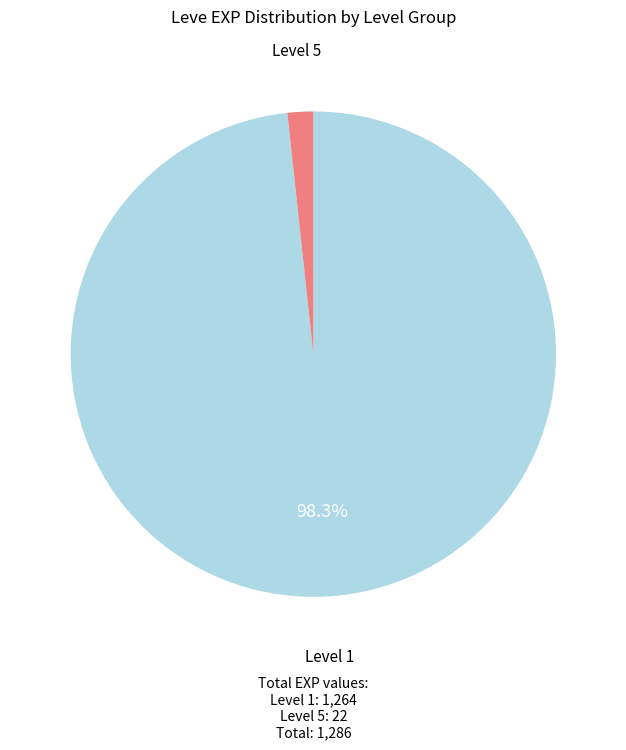

How much of the chart is everything except Level 1?

1.7%